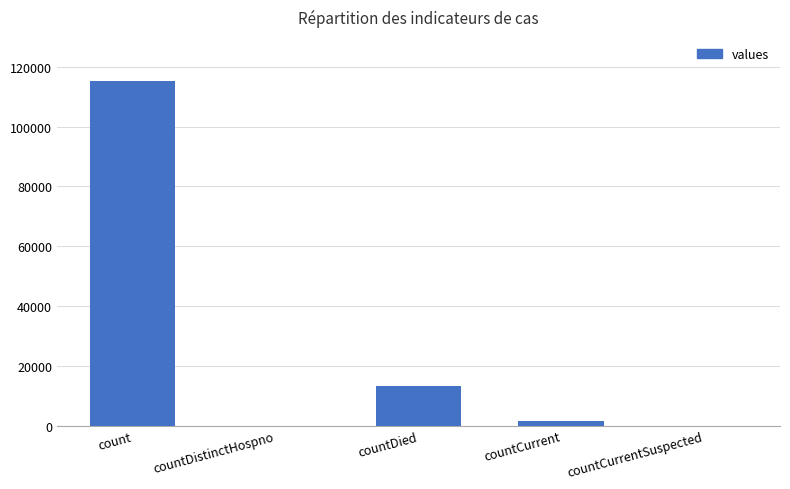

What is the approximate value at countCurrent, to the nearest 100?

1400